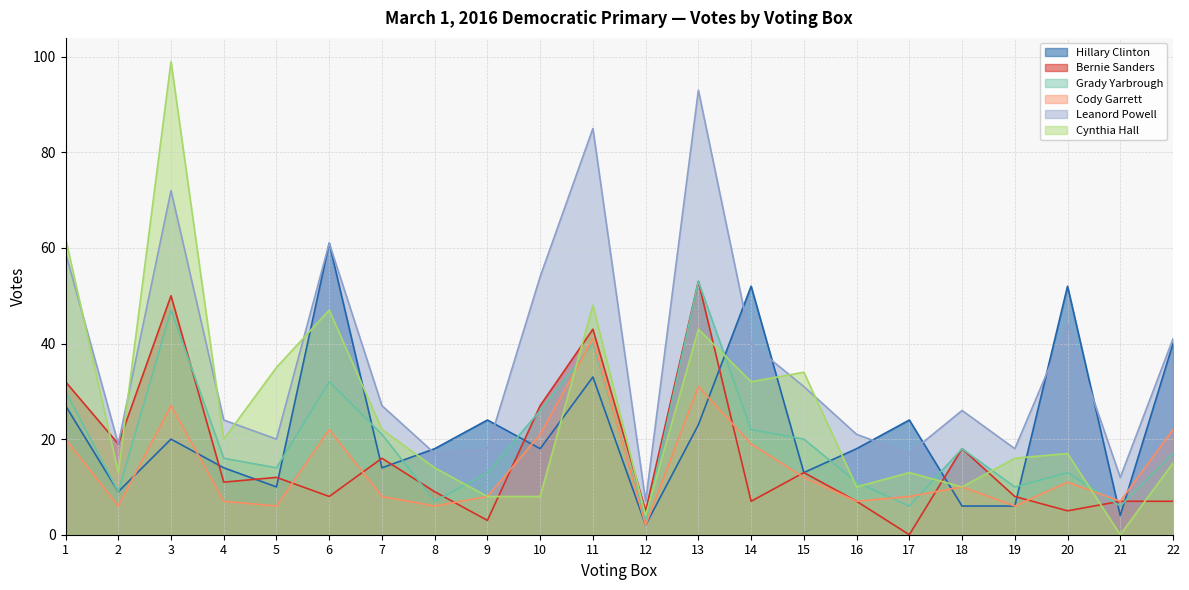

The Grady Yarbrough series shows 53 at 13. True or false?

True